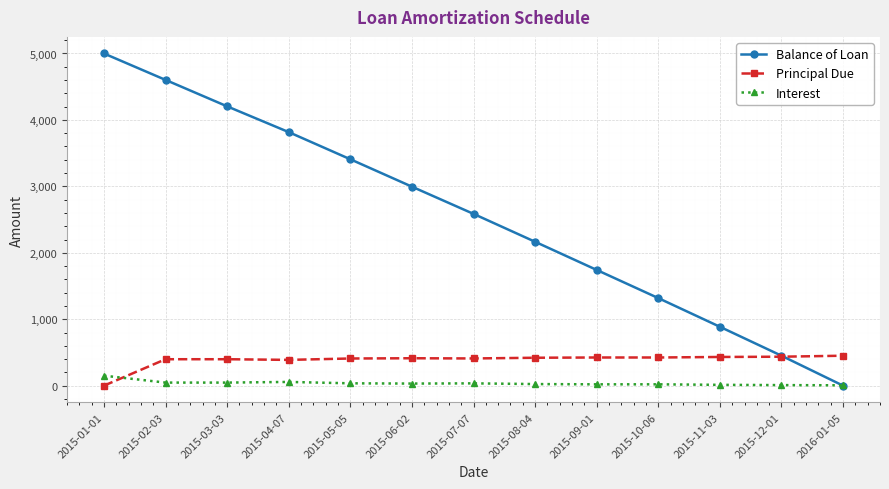

True or false: Balance of Loan has more than 0 interior local peaks.

False